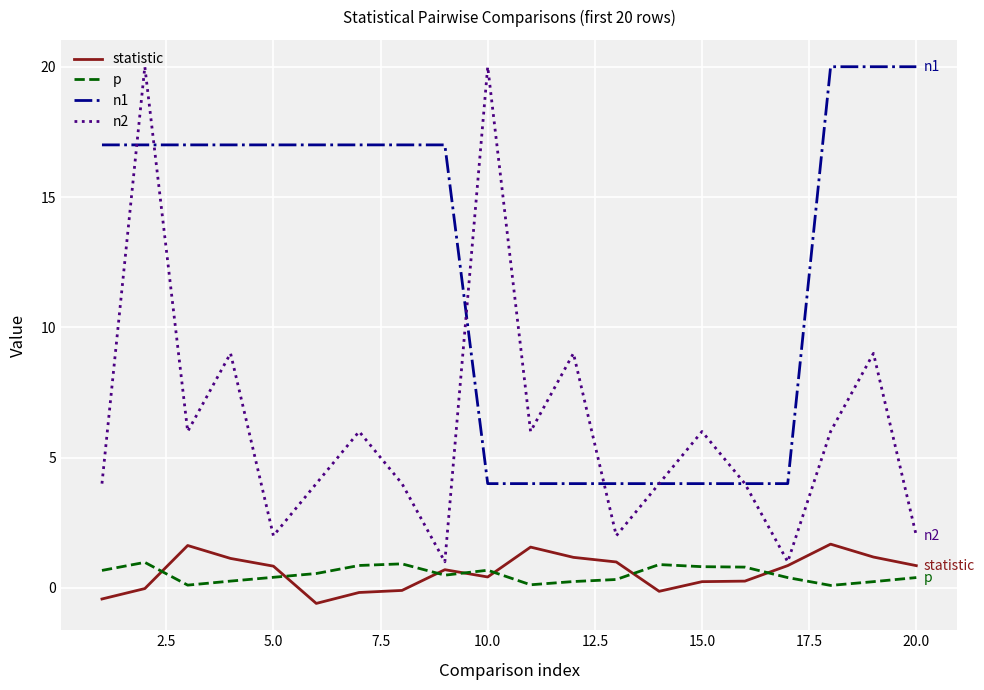

Which series has the widest spread of values?

n2